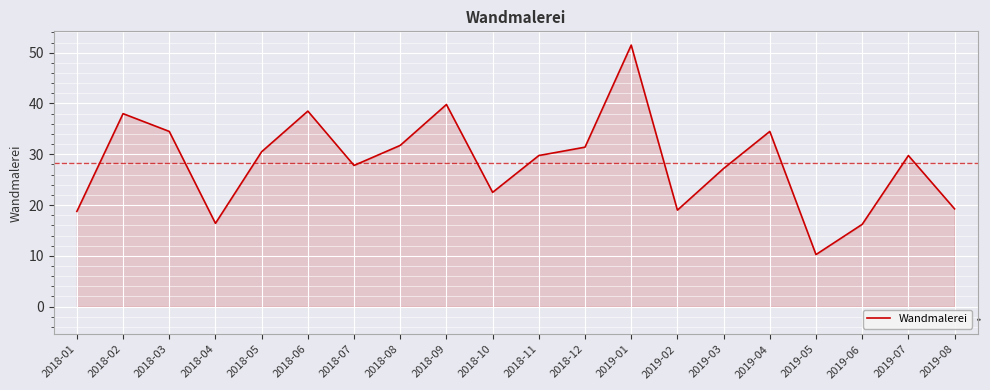

What is the greatest value displayed?

51.5